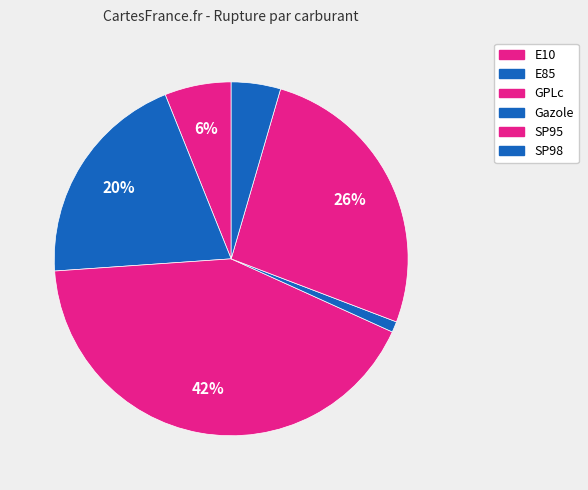

How many segments does this pie chart have?

6